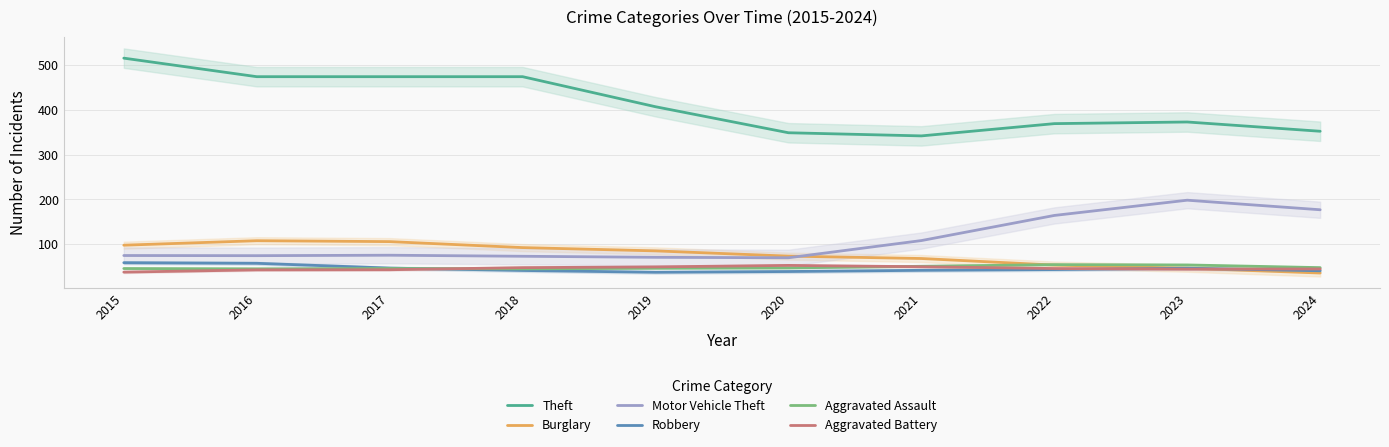

True or false: Motor Vehicle Theft and Robbery cross at least once.

False